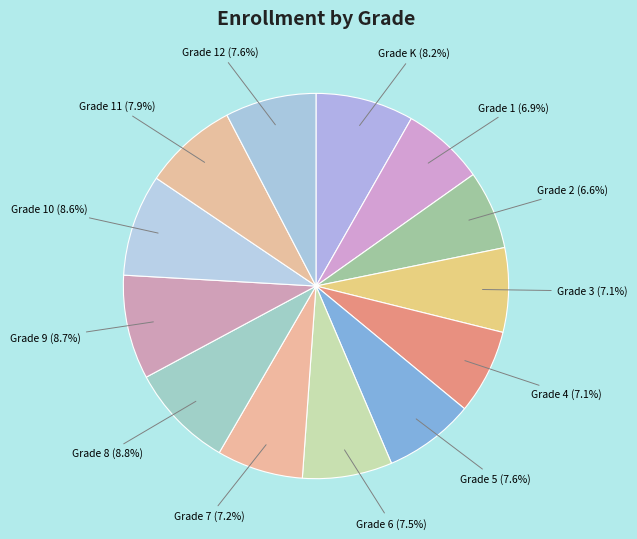

How many segments does this pie chart have?

13